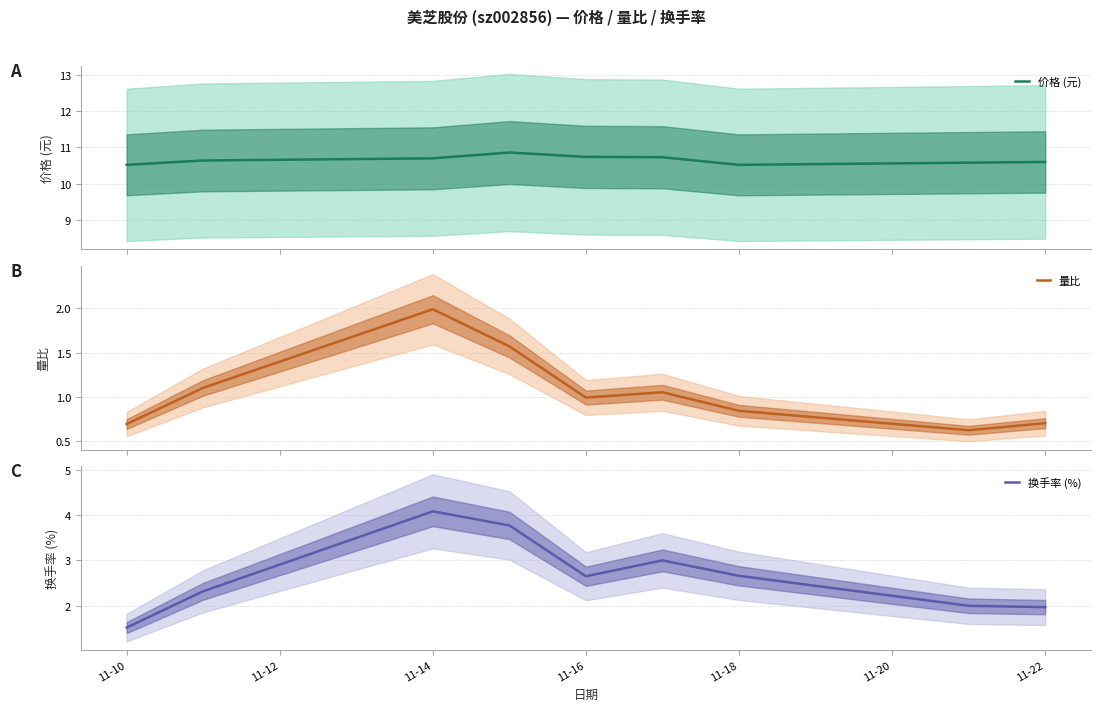

What is the minimum value for 价格 (元)?

10.5